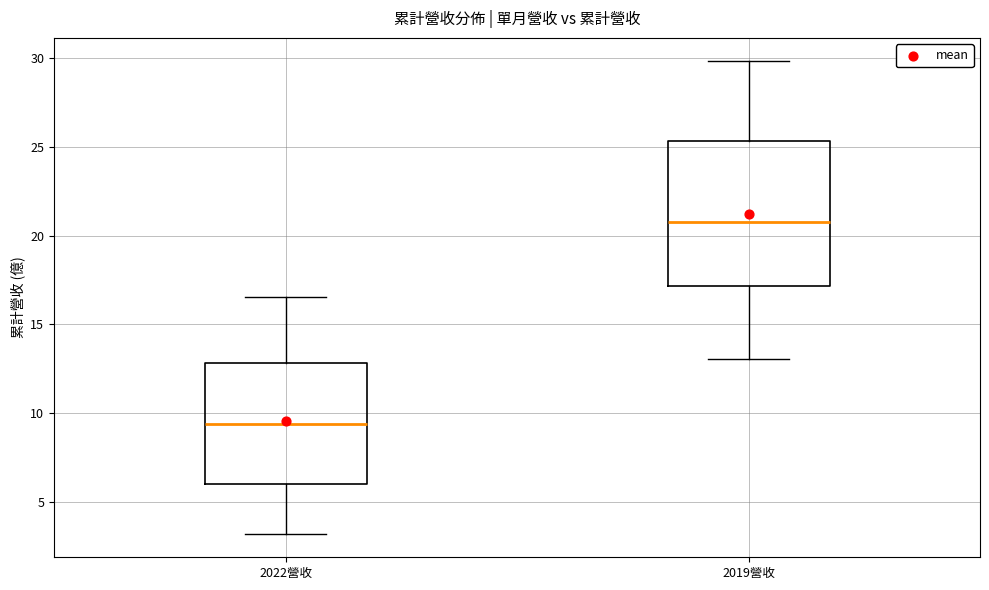

Which box is the tallest, from its lower edge to its upper edge?

2019營收